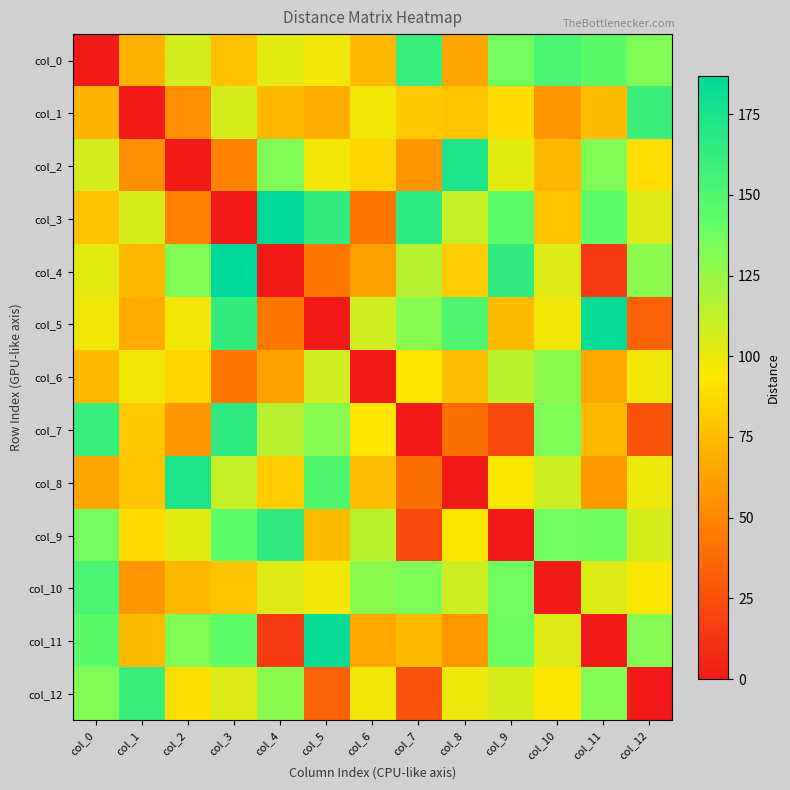

What is the total value across all series at col_7?

1097